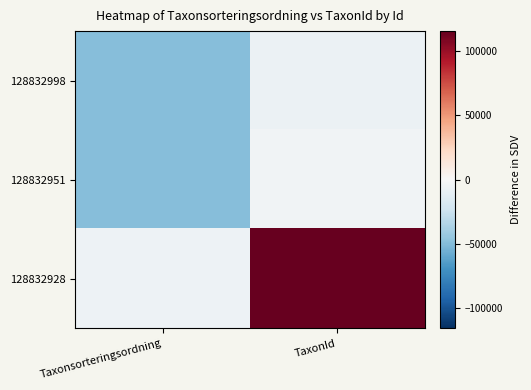

Between TaxonId and Taxonsorteringsordning, which is larger?

TaxonId